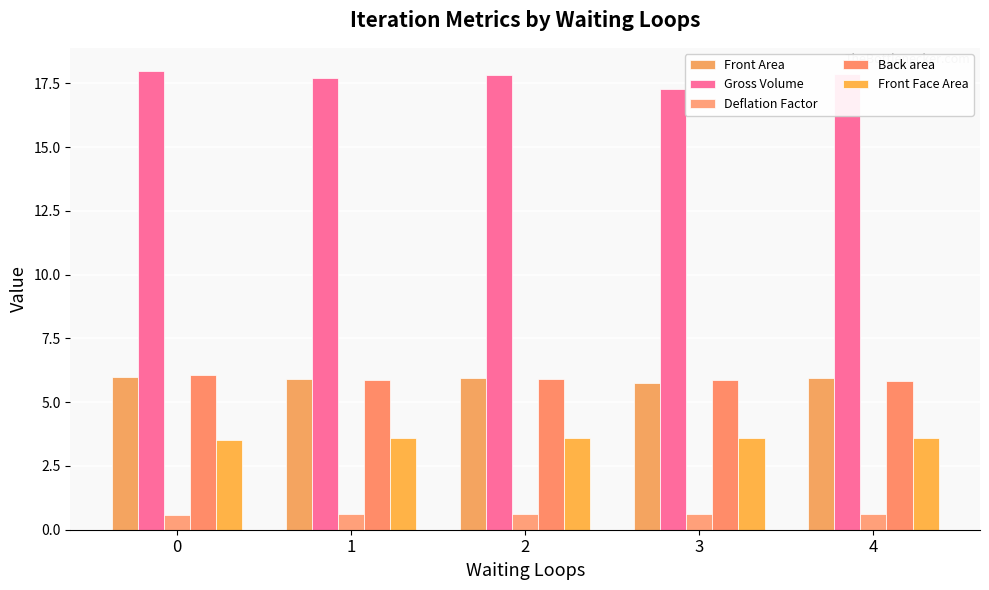

Which series changed the most between 0 and 2?

Gross Volume